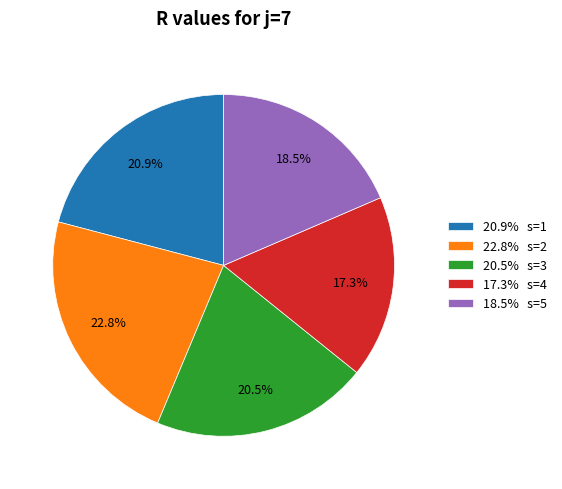

Is the sum of 20.9% s=1 and 20.5% s=3 greater than half?

No